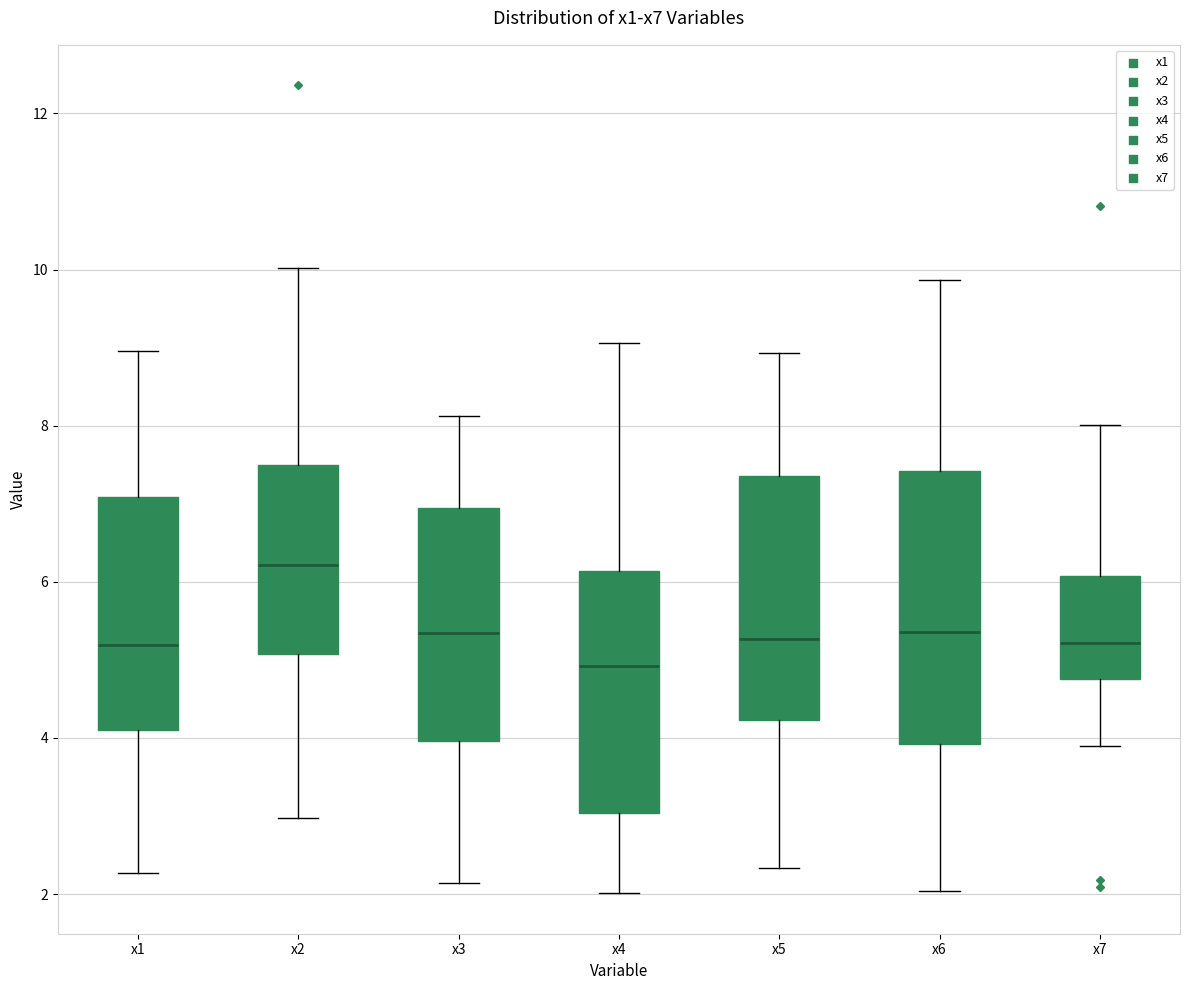

Comparing the boxes themselves (not the whiskers), which one is the tallest?

x6